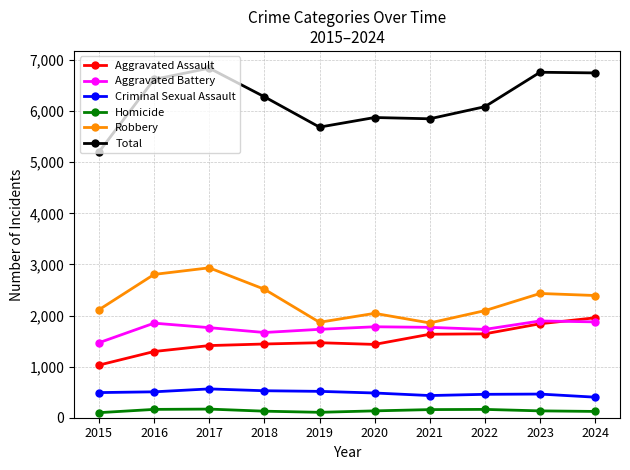

Which series has the widest spread of values?

Total